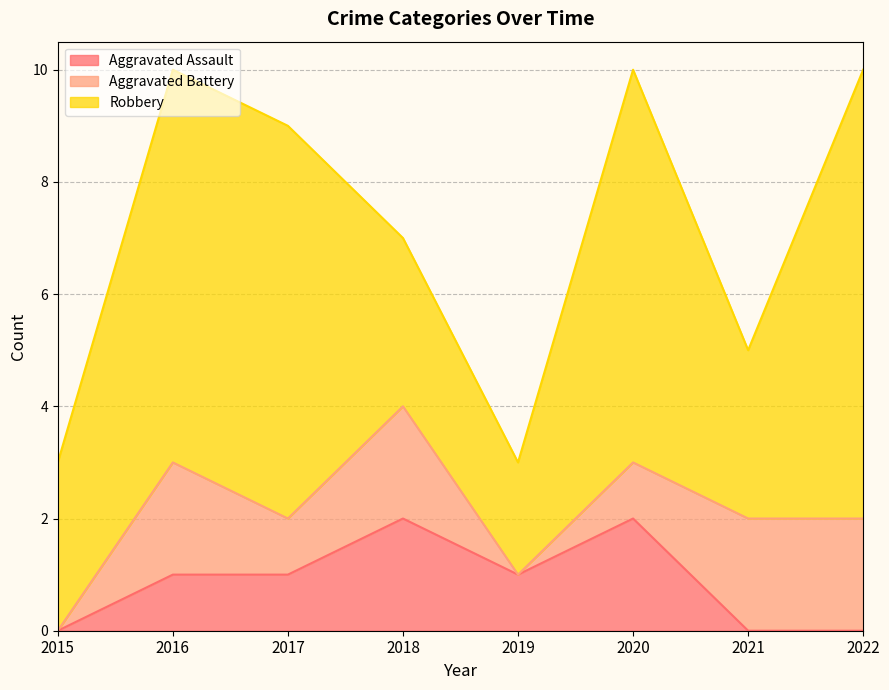

What is the minimum value for Robbery?

2